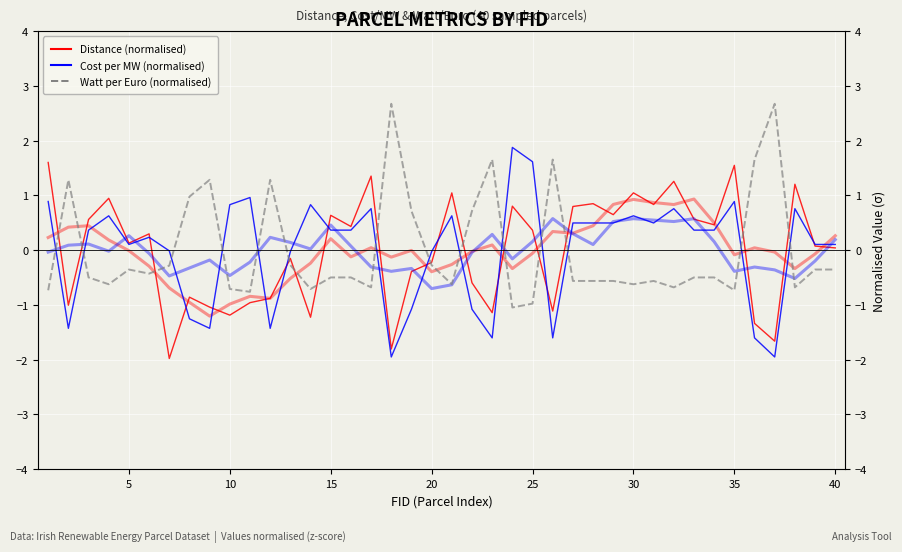

At how many categories does at least one series exceed -1?

40